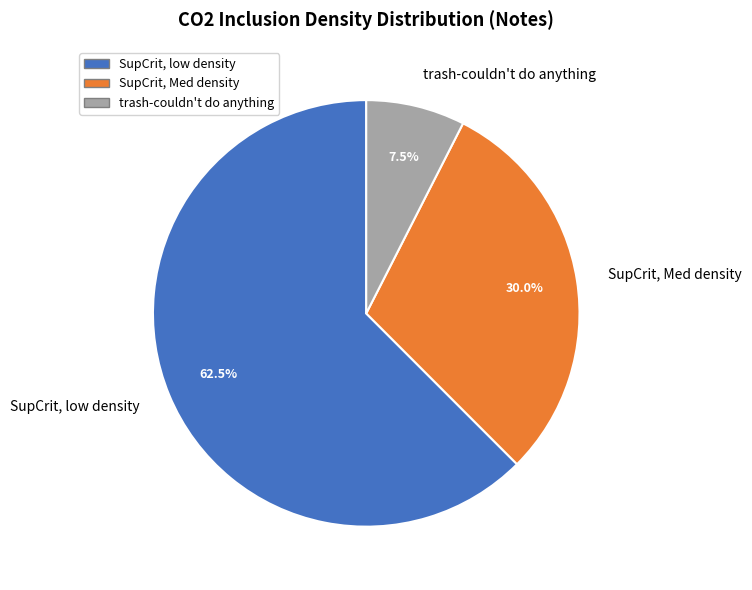

To the nearest percent, what is the average slice percentage?

33%